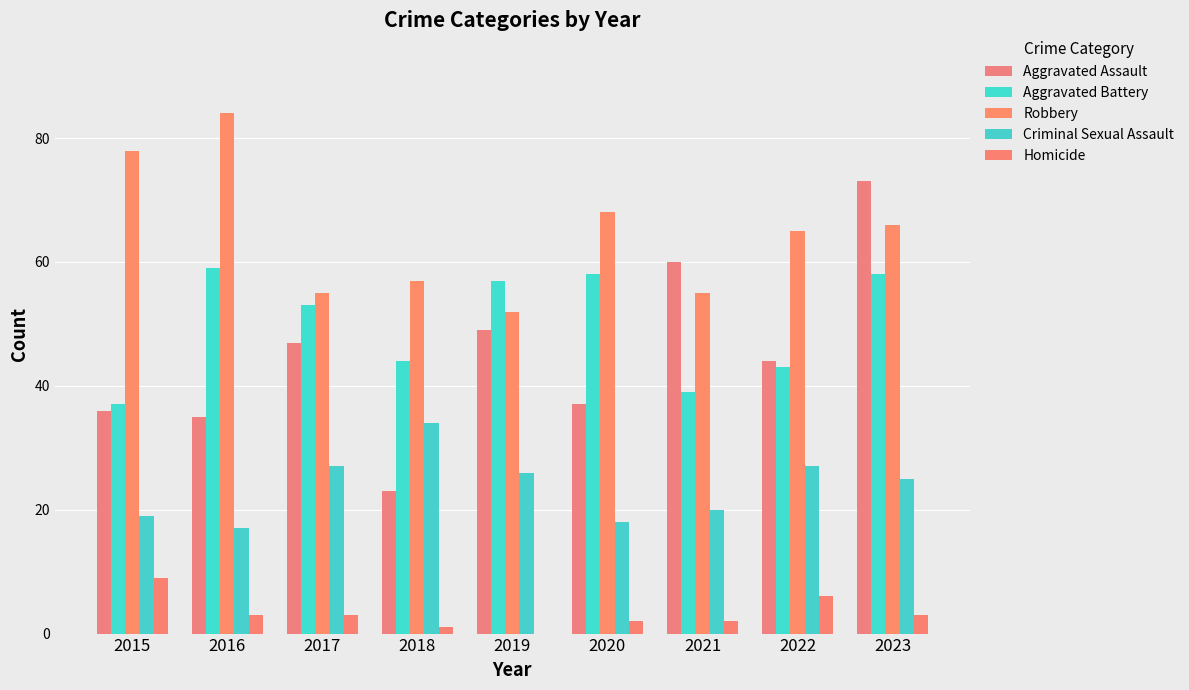

What is the value of the Criminal Sexual Assault bar at the 9th from the left?

25